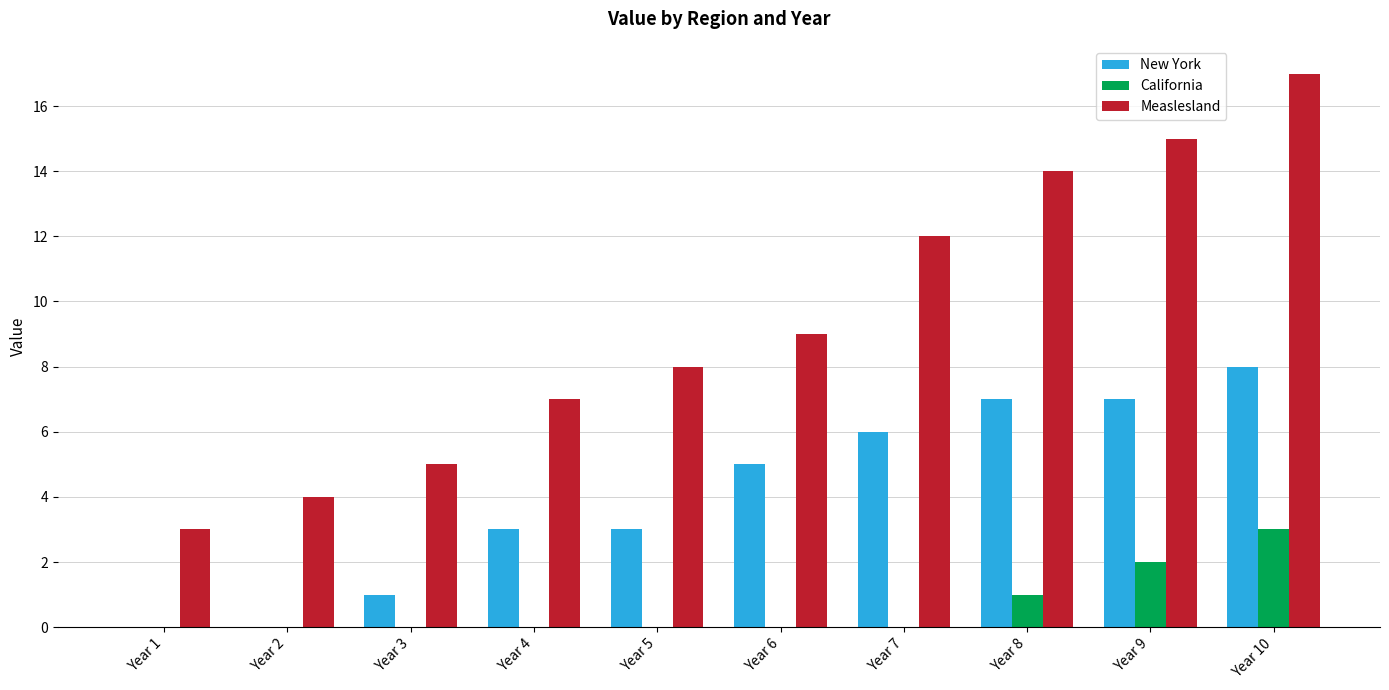

Is it true that New York equals 7 at Year 8?

True